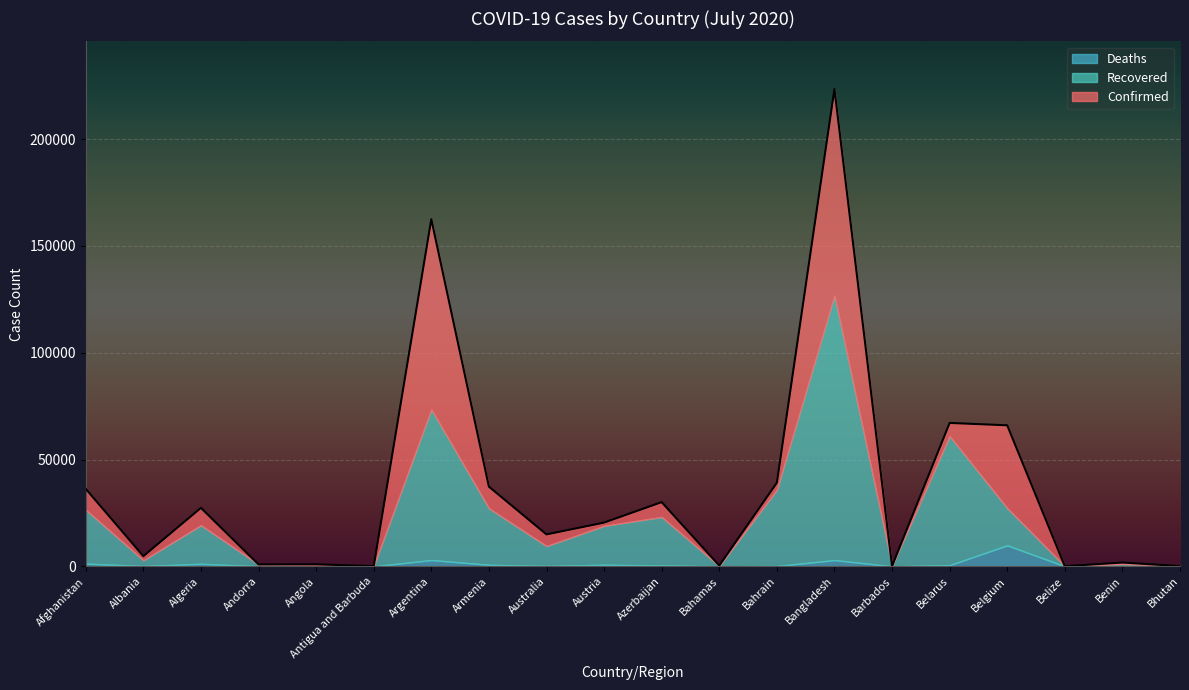

Is it true that Recovered equals 22684 at Azerbaijan?

True